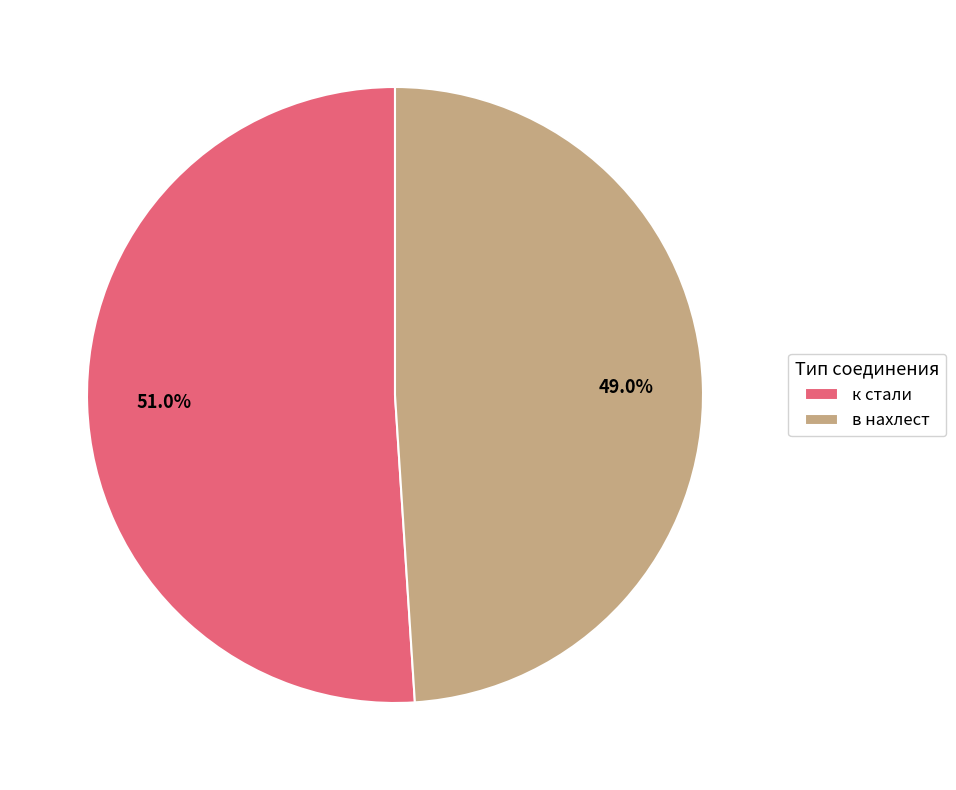

To the nearest percent, what is the combined percentage of к стали and в нахлест?

100%